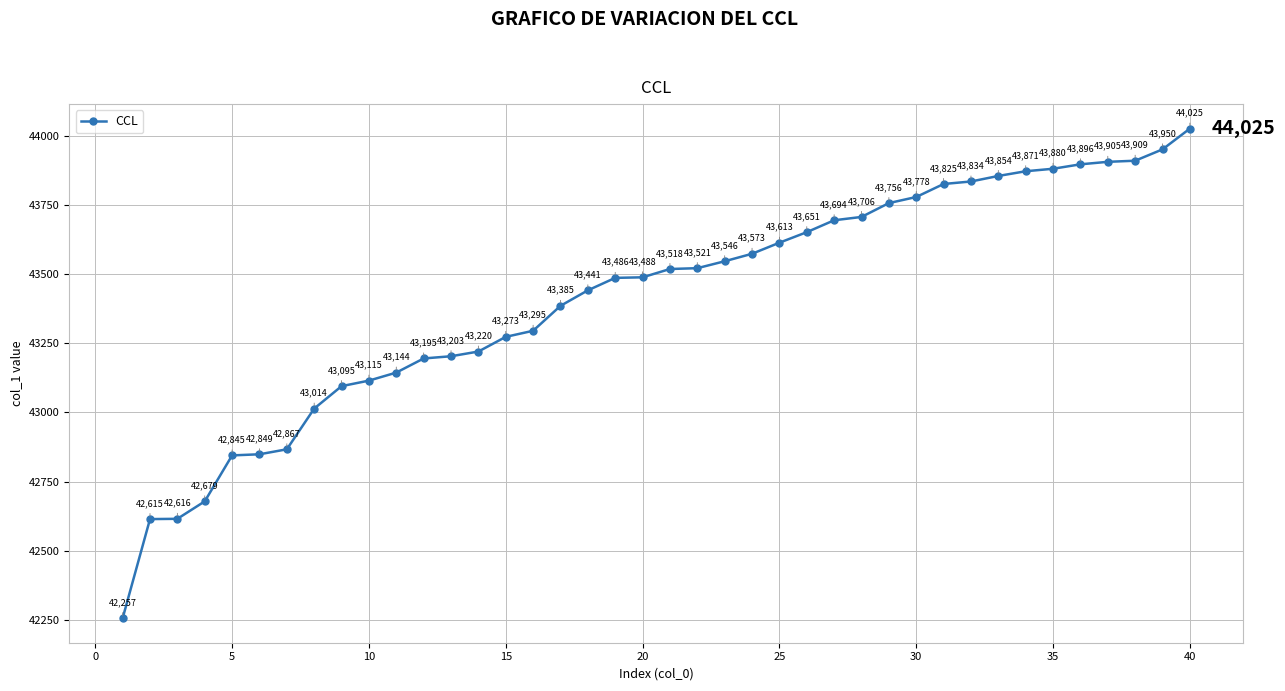

What is the value of the 39th point from the left?

43950